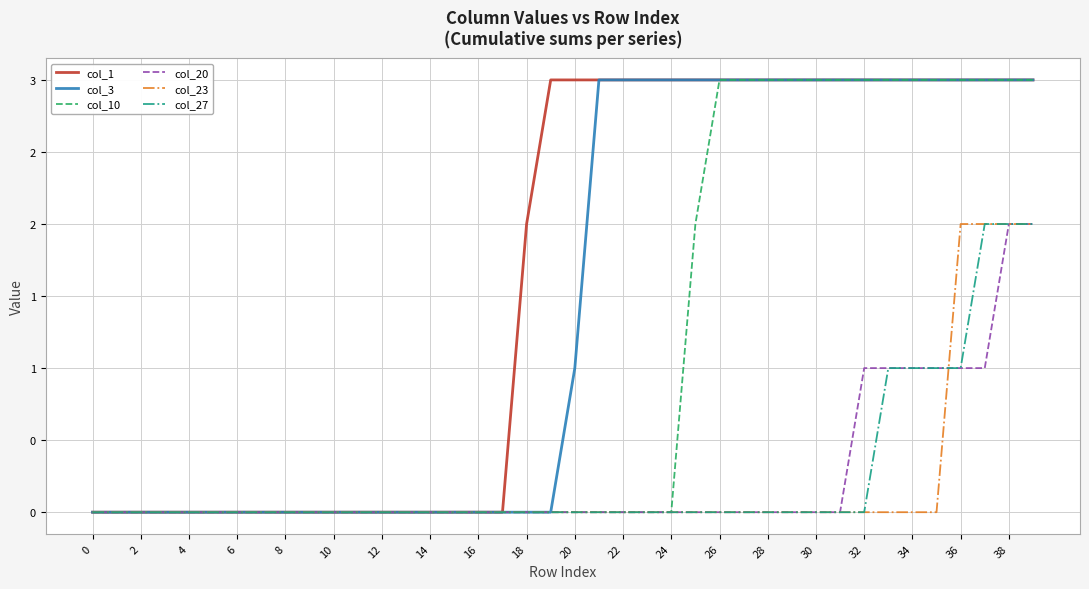

At which label does col_27 reach its peak?

37